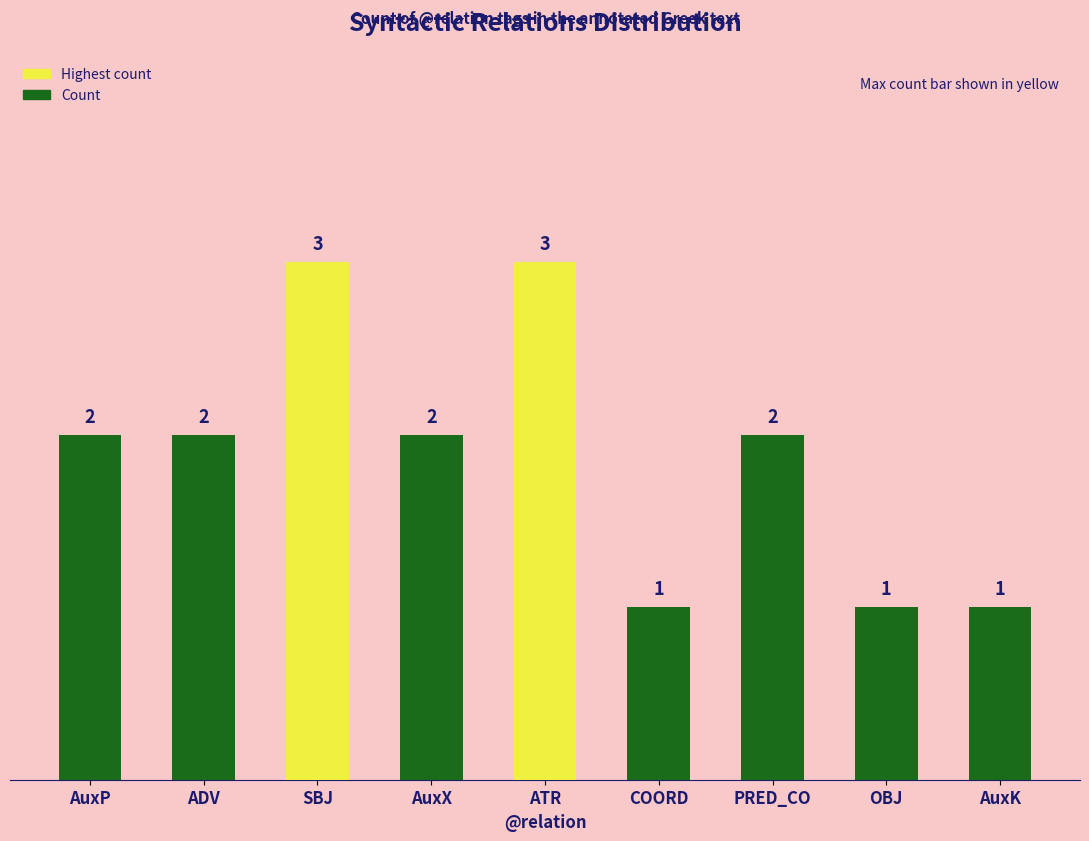

Count the values in the range 1 to 2.

7